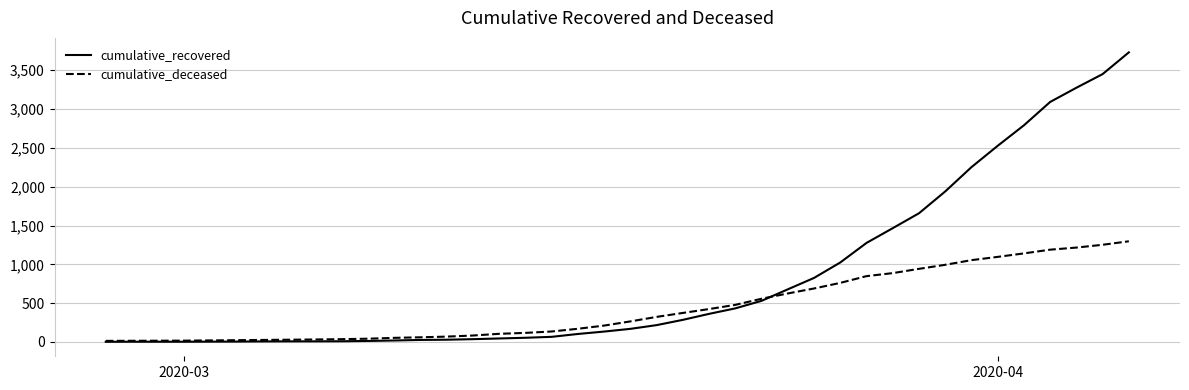

Count the number of data series in this chart.

2